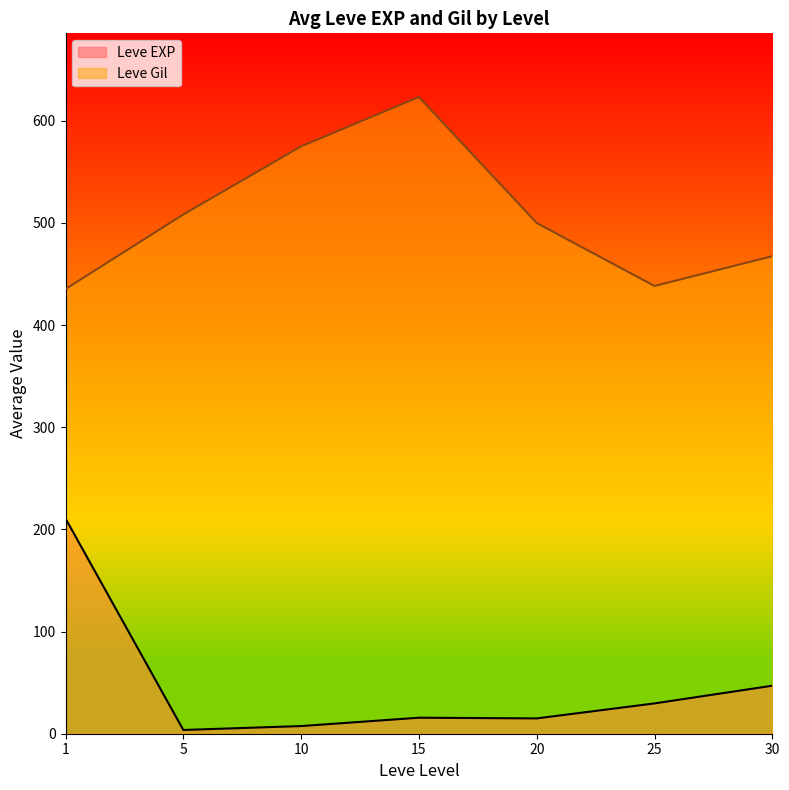

How many lines are shown in the chart?

2